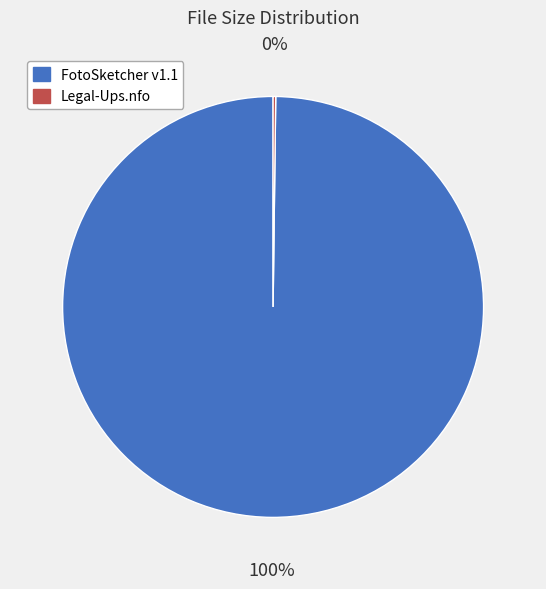

Does any single category account for the majority?

Yes